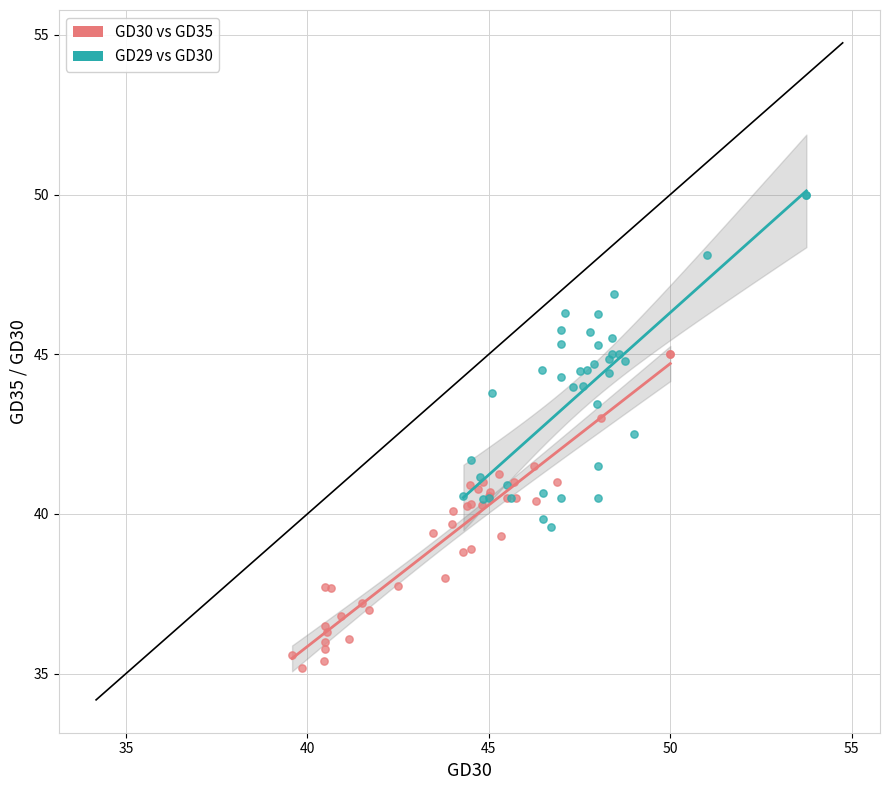

Which series contains the highest Y value?

GD29 vs GD30